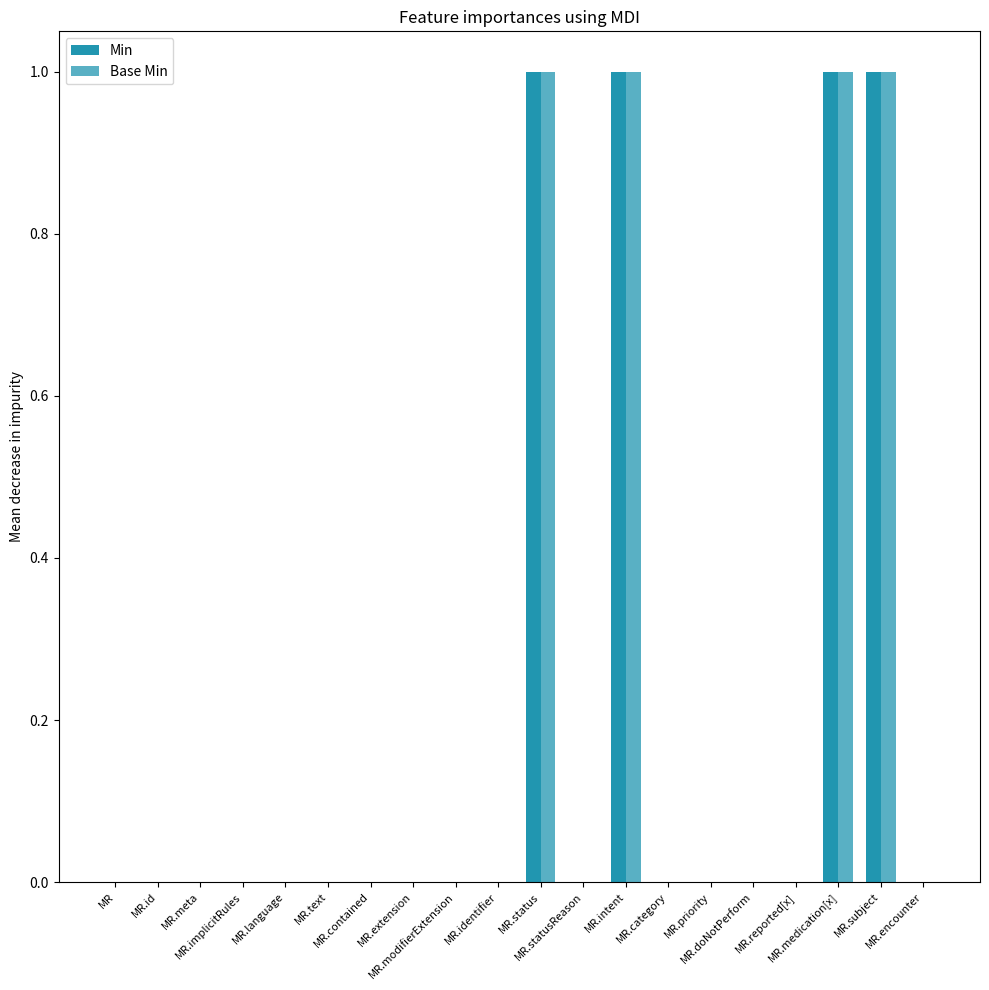

What is the maximum value for Min?

1